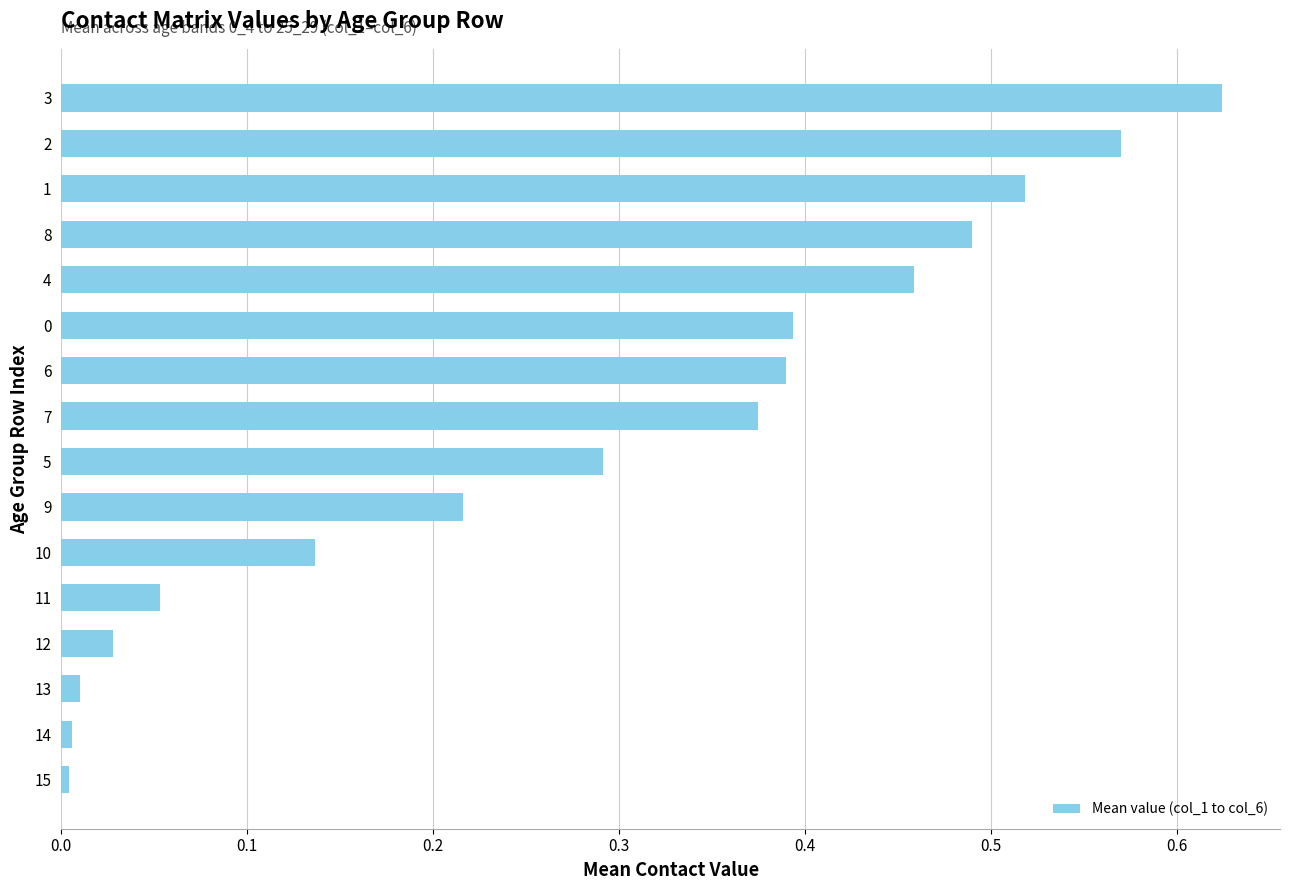

Which category has the highest value across all series?

3